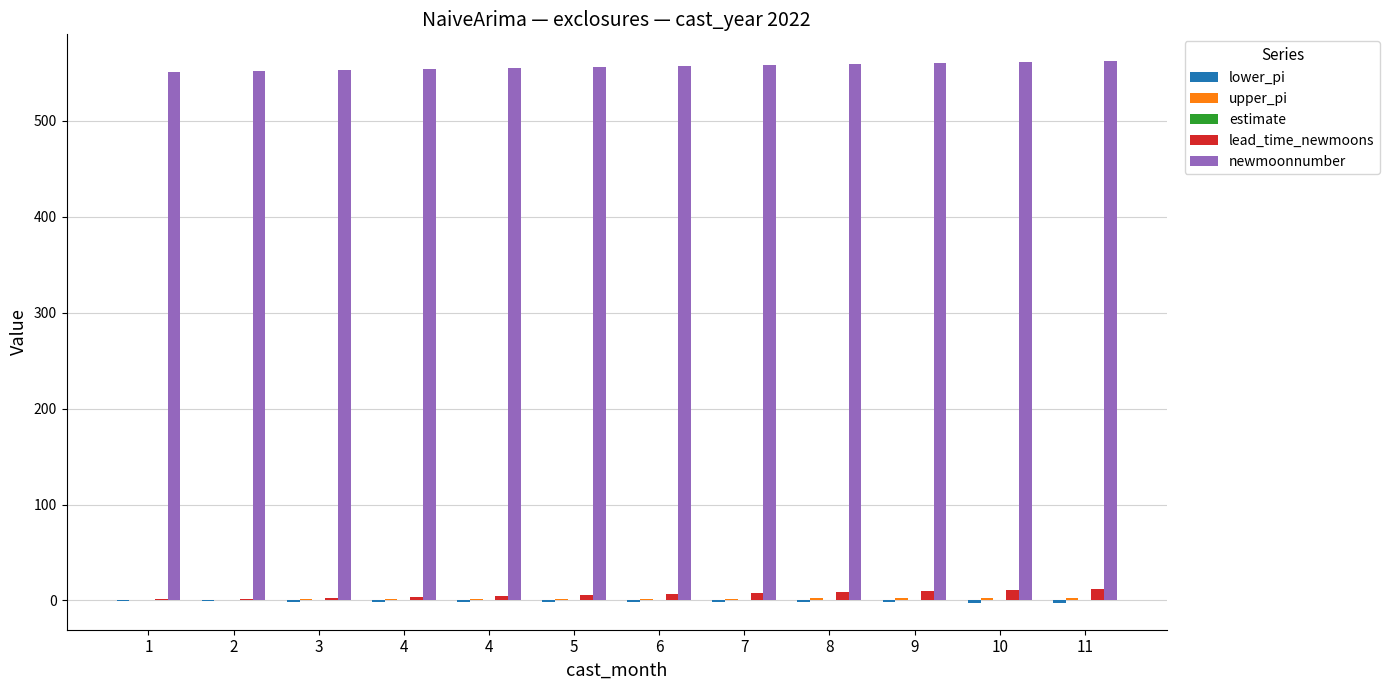

Count the number of categories in the chart.

12